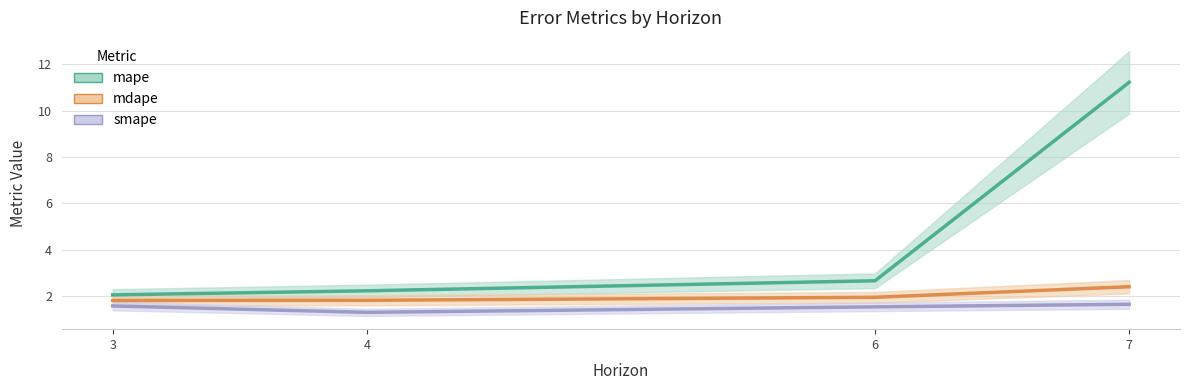

What is the total value across all series at 6?

6.1